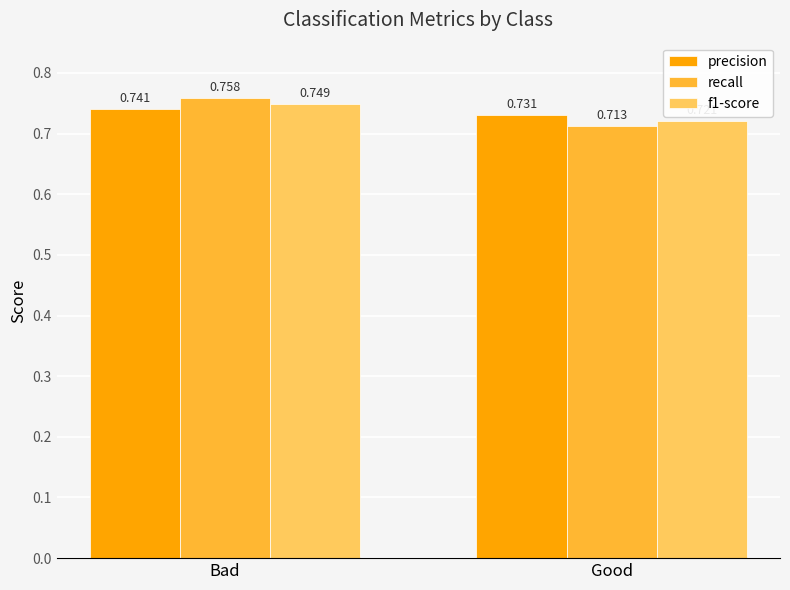

What position from the right is Bad?

2